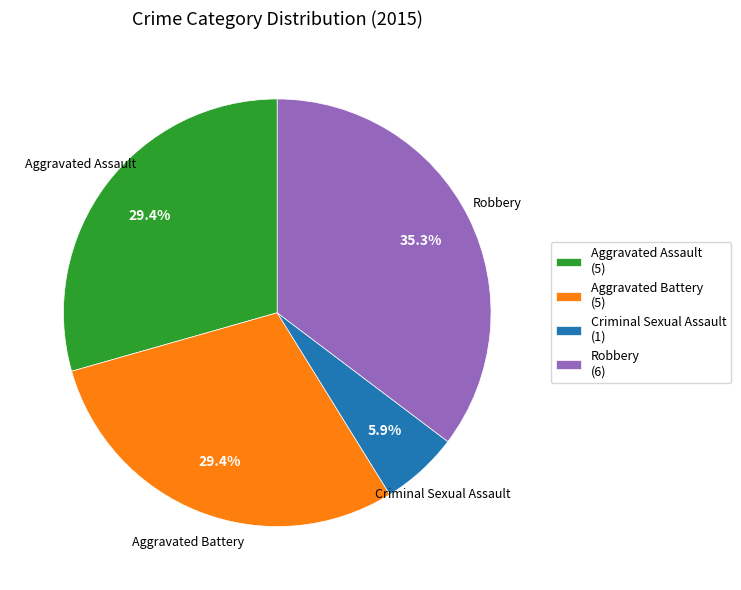

Which has a higher value, Aggravated Assault (5) or Criminal Sexual Assault (1)?

Aggravated Assault (5)